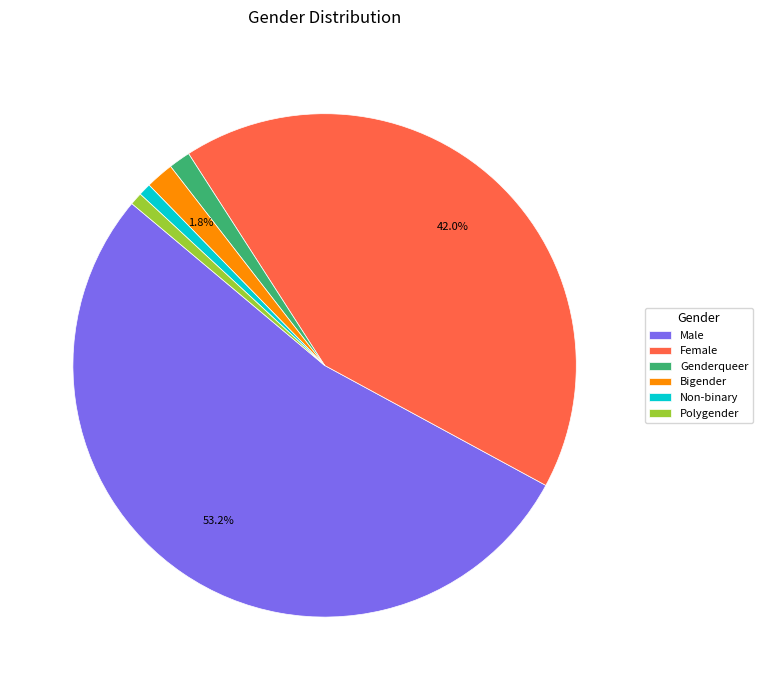

Between Male and Bigender, which is larger?

Male